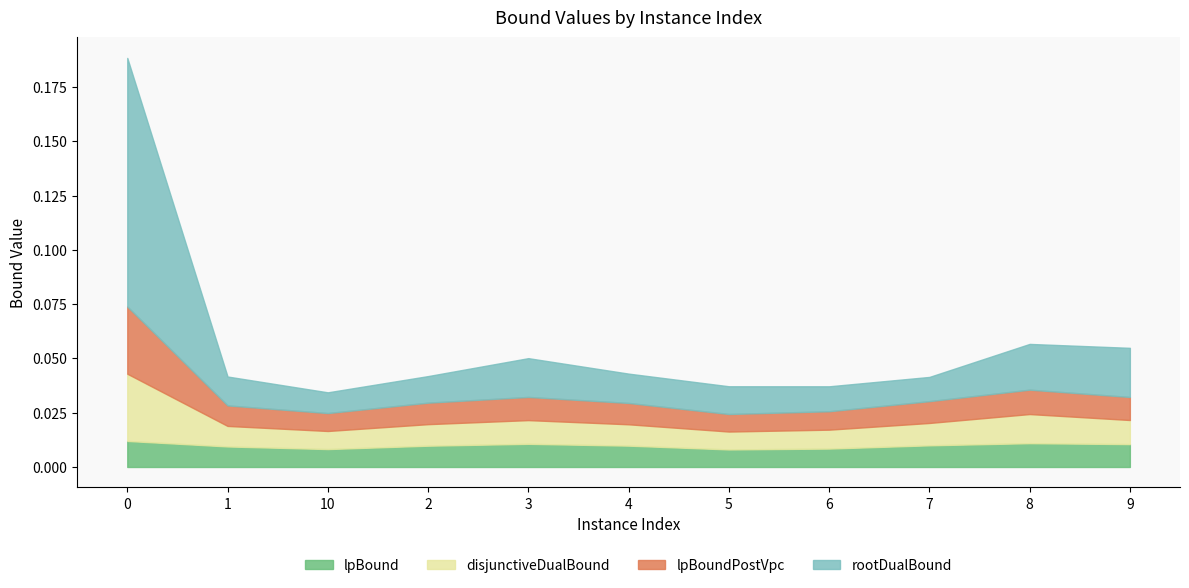

Does the chart have visible grid lines?

No